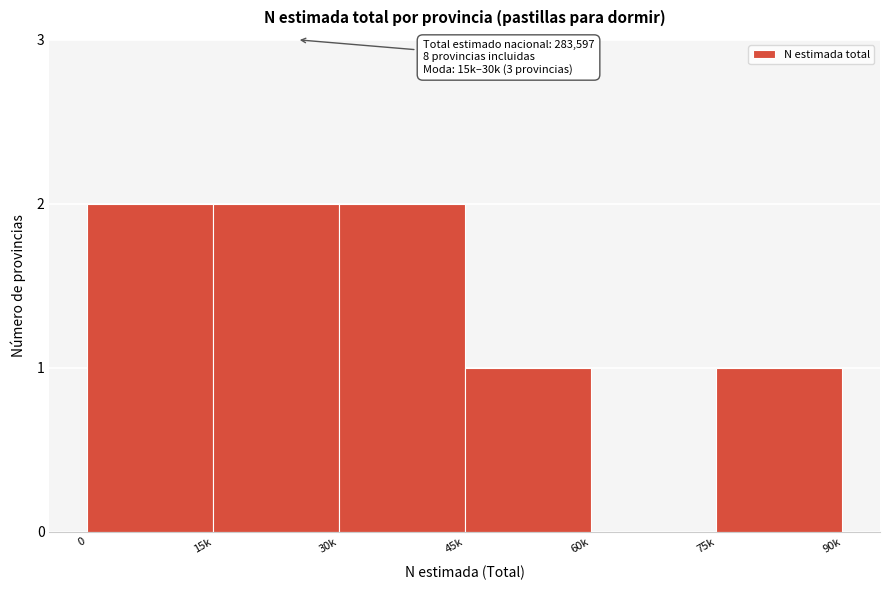

Reading left to right, extract all data points from this chart.

0=2	15k=2	30k=2	45k=1	60k=0	75k=1